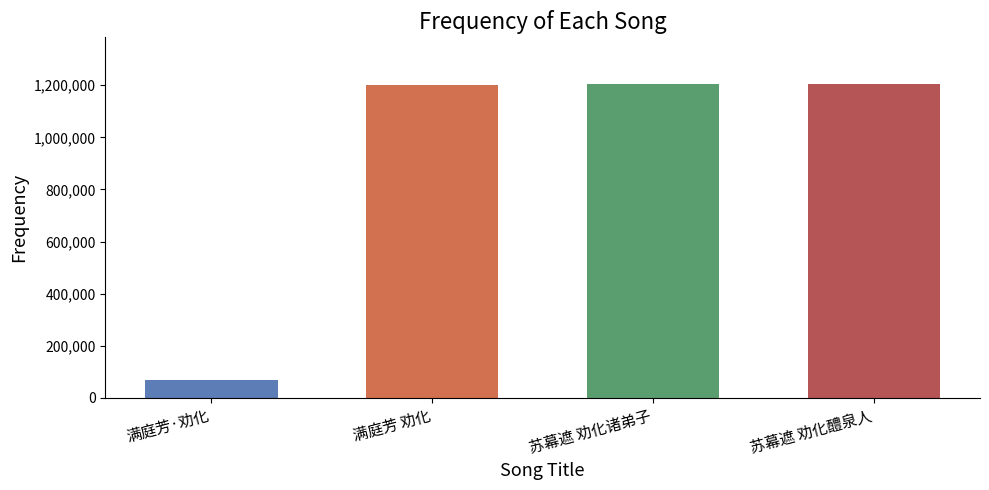

Approximately how many times larger is the value at 满庭芳 劝化 compared to 苏幕遮 劝化醴泉人?

1.0